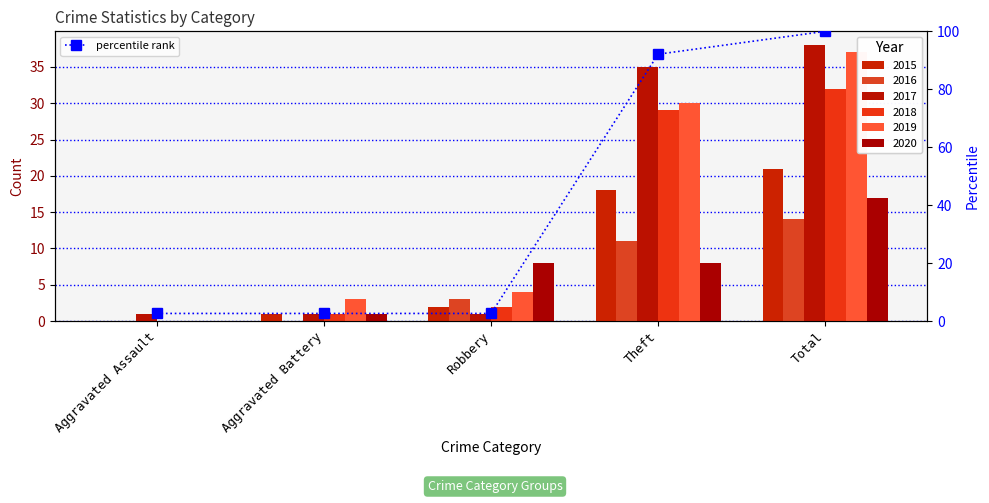

The value at Aggravated Battery is 1.1. True or false?

False